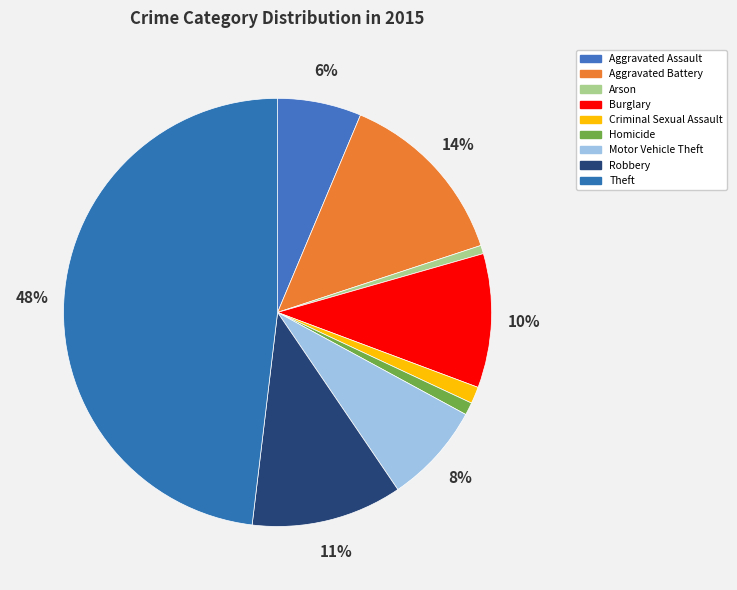

To the nearest percent, what portion does Arson represent?

1%